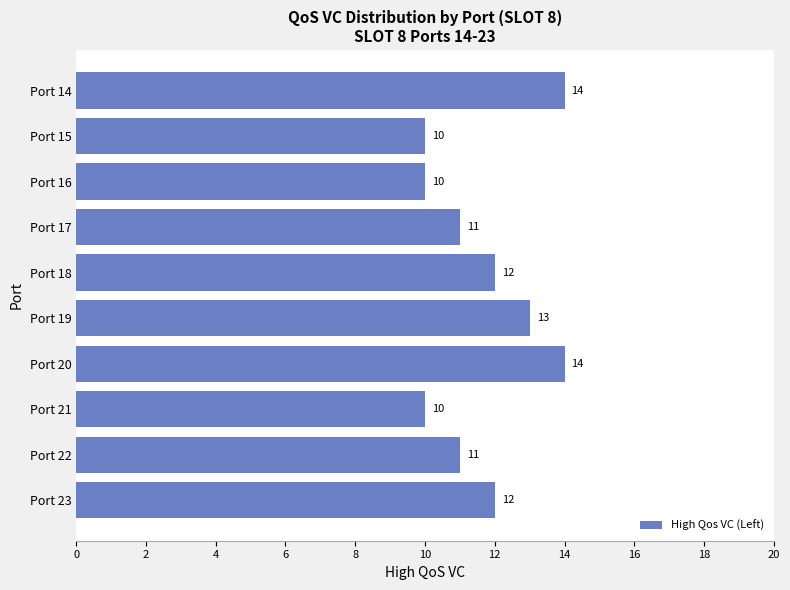

What is the difference between the maximum and minimum values?

4